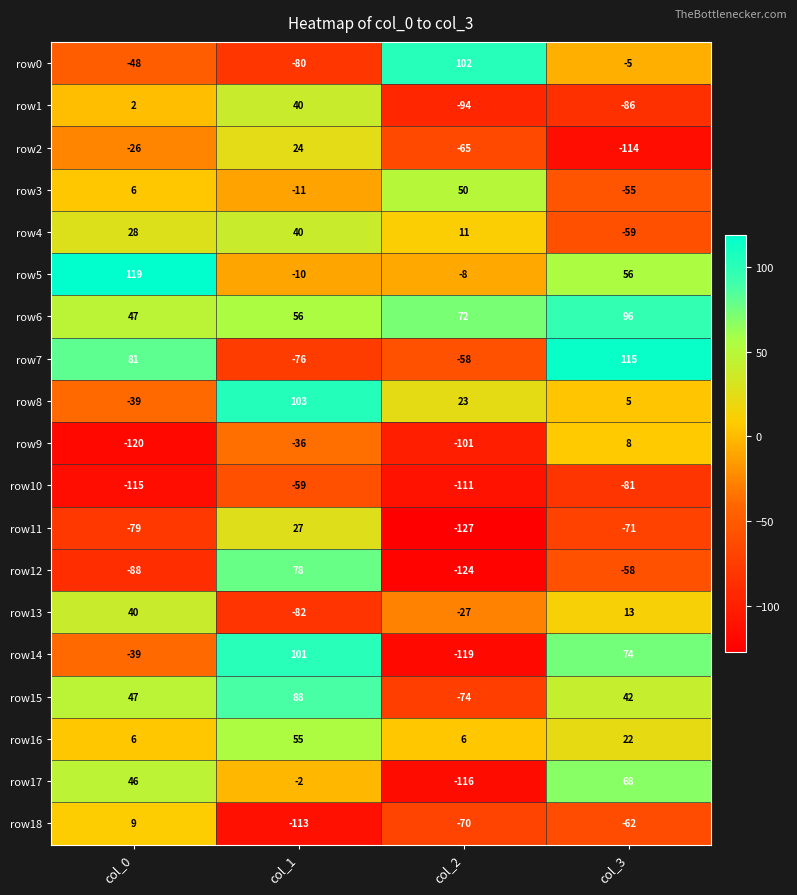

At col_3, list the series in order from largest to smallest.

row7, row6, row14, row17, row5, row15, row16, row13, row9, row8, row0, row3, row12, row4, row18, row11, row10, row1, row2